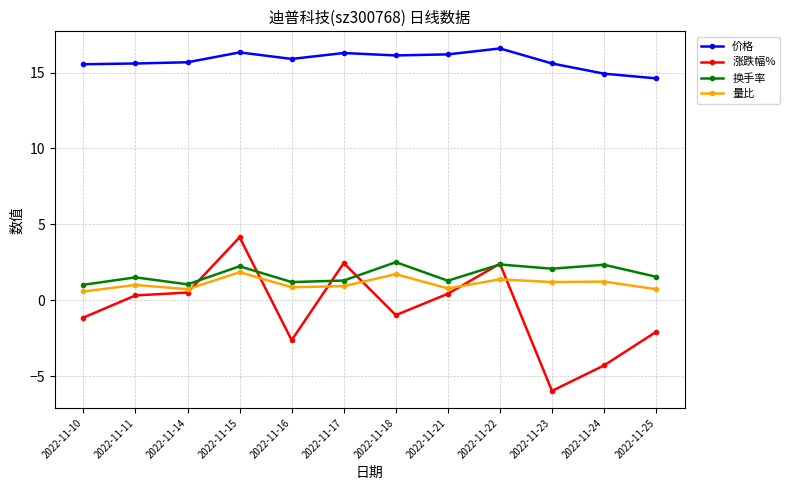

Is this an area chart (filled region under the line)?

No